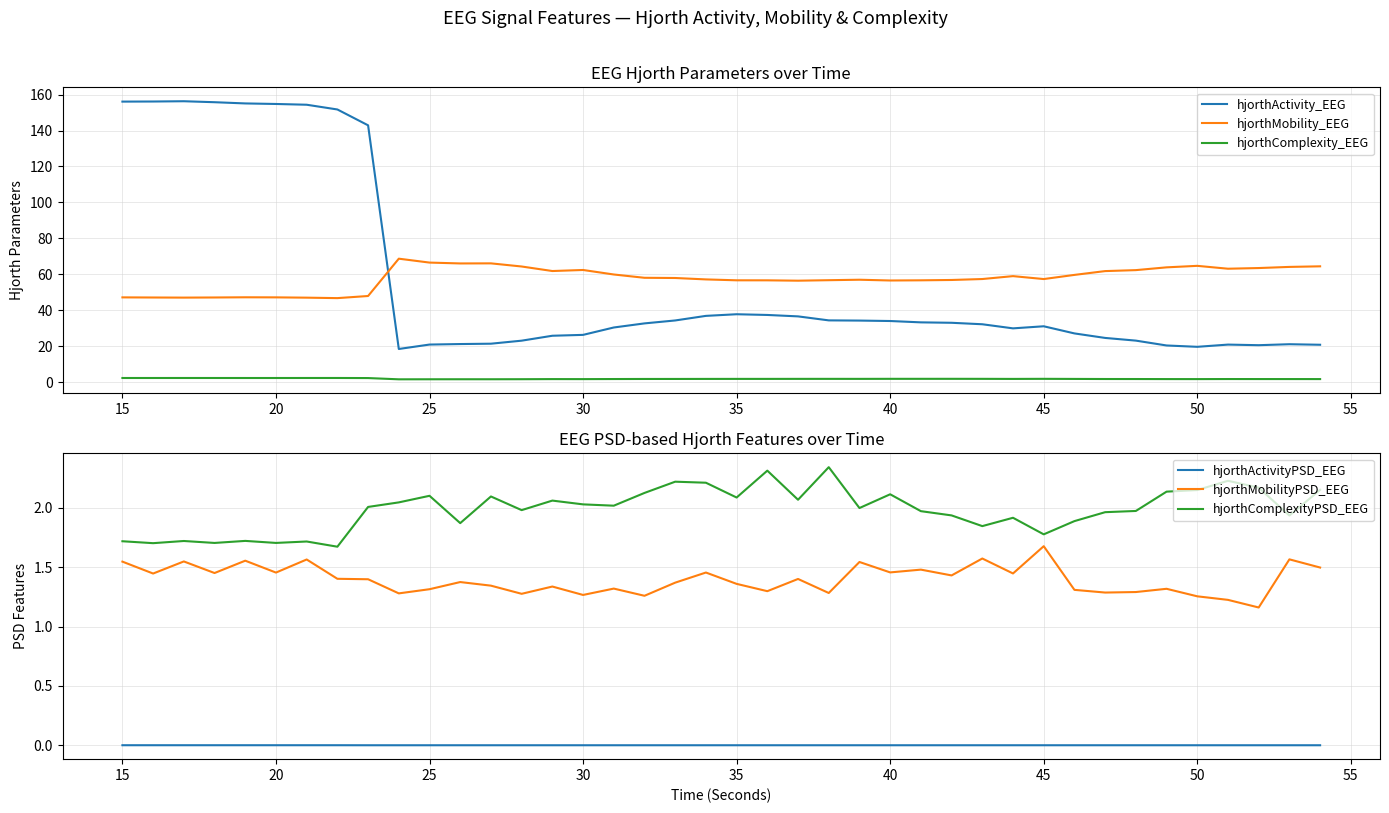

True or false: hjorthMobility_EEG and hjorthActivity_EEG intersect in this chart.

True